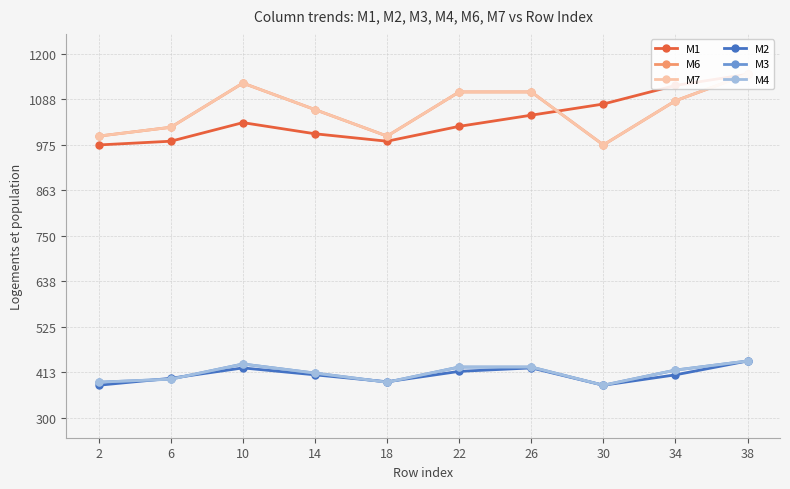

Is it true that M3 equals 387.5 at 18?

True